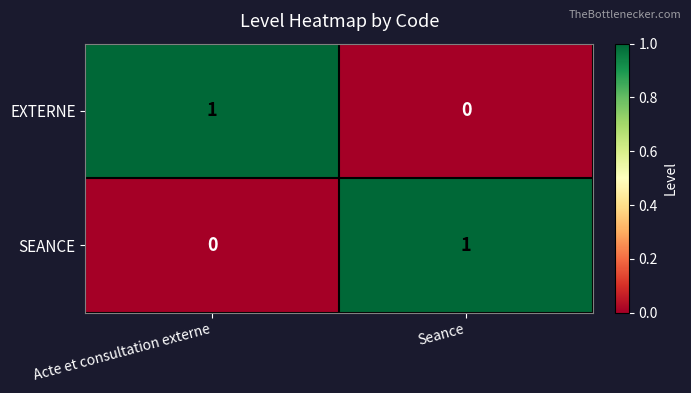

At Seance, list the series in order from smallest to largest.

EXTERNE, SEANCE